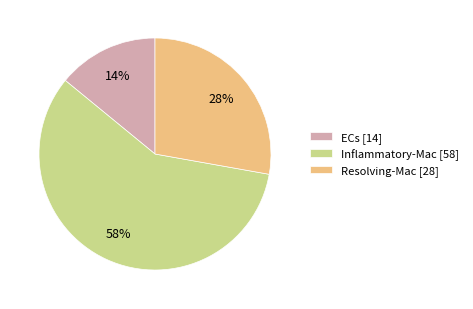

True or false: ECs [14] accounts for 14% of the total.

True